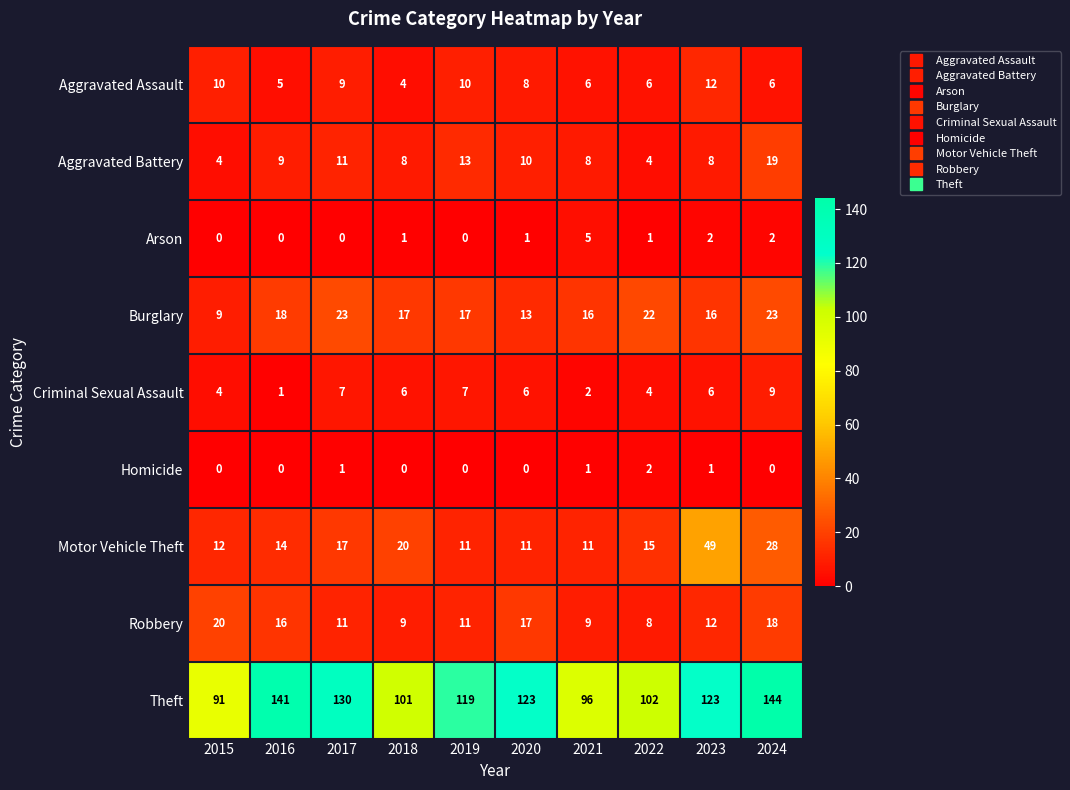

Which series has the largest range (max minus min)?

Theft